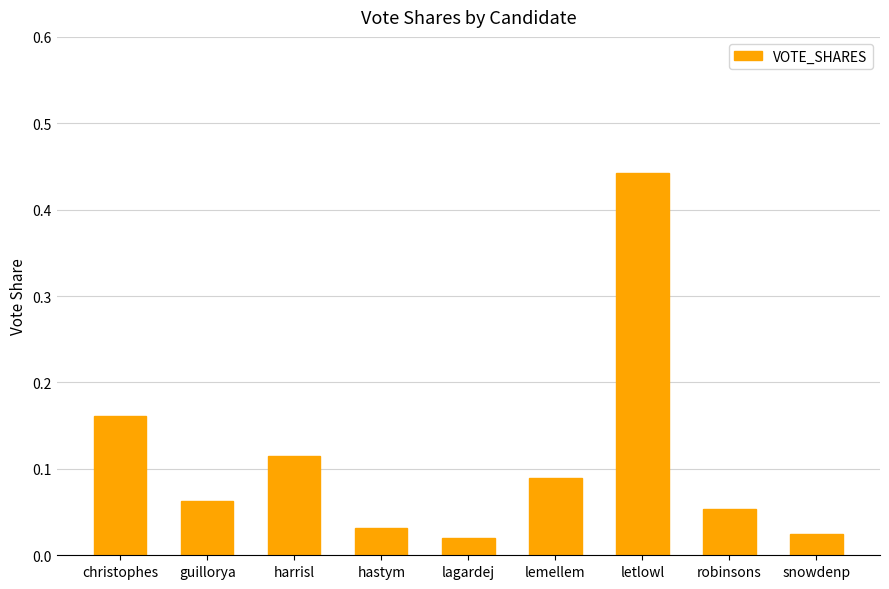

Is it true that the value at letlowl is 0.6?

False